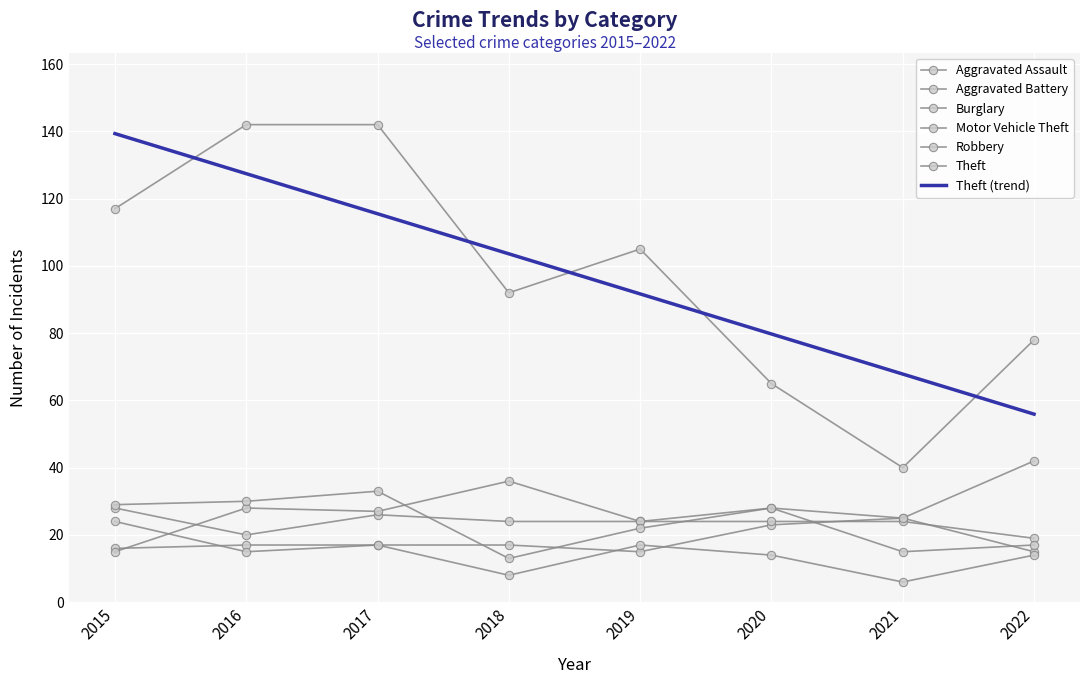

How many values in the Theft series are below 105?

4